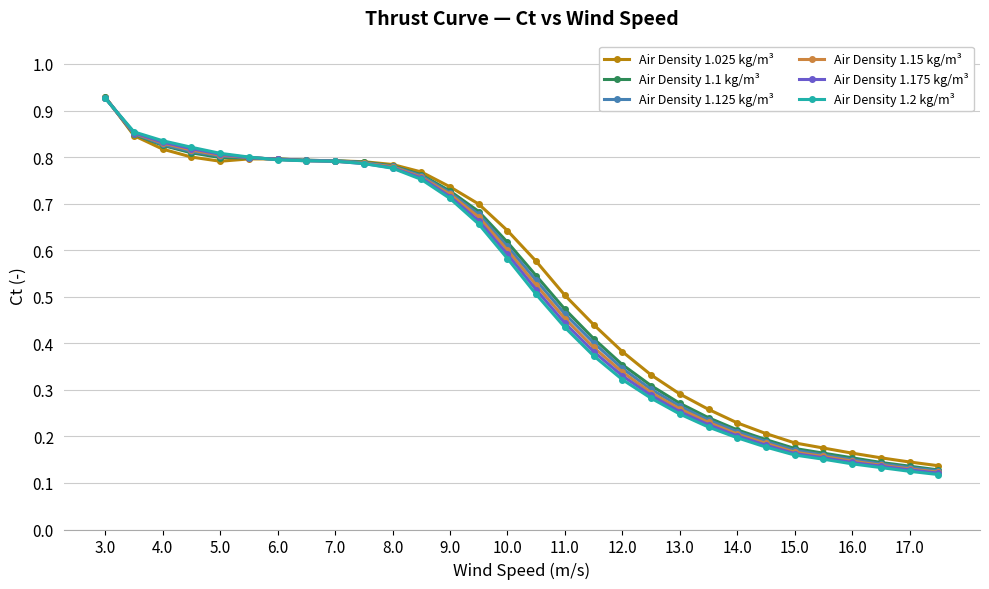

At how many categories does at least one series exceed 0?

30